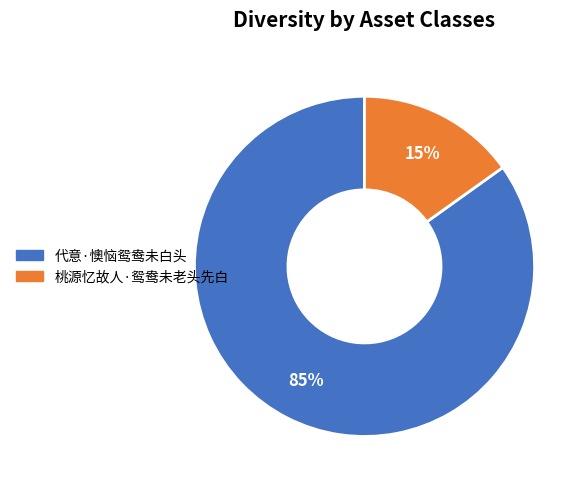

Rank the categories by value from lowest to highest.

桃源忆故人·鸳鸯未老头先白, 代意·懊恼鸳鸯未白头